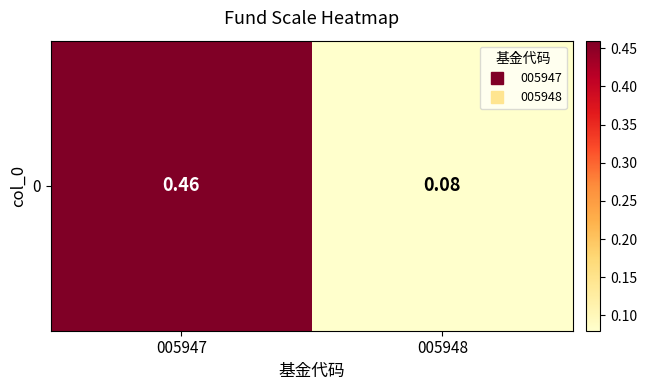

The chart shows a value of 0.3 at 005947. True or false?

False